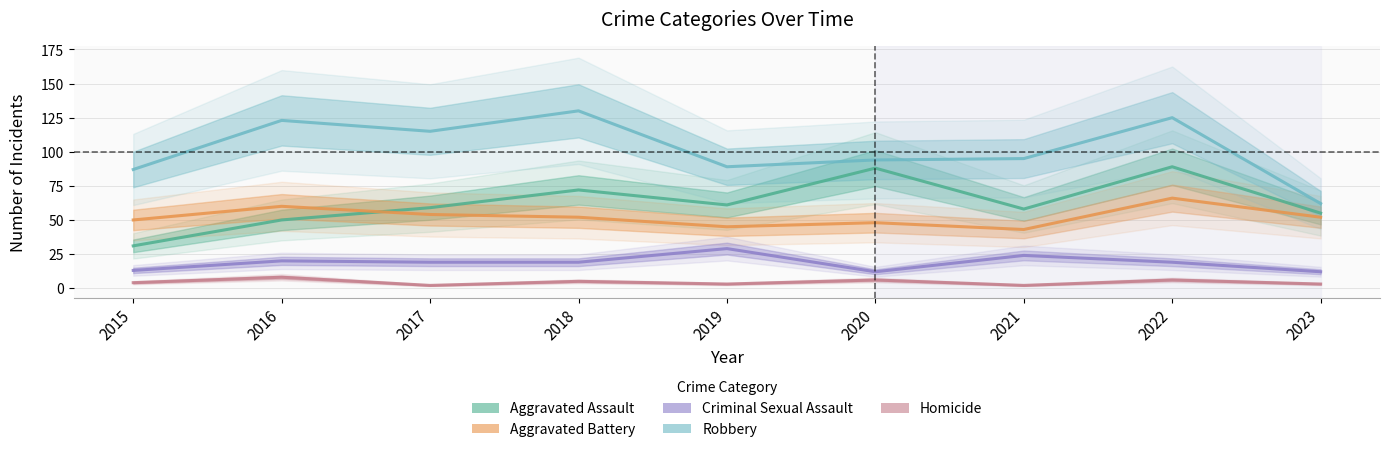

What is the difference between the maximum and second lowest values in the Criminal Sexual Assault series?

17